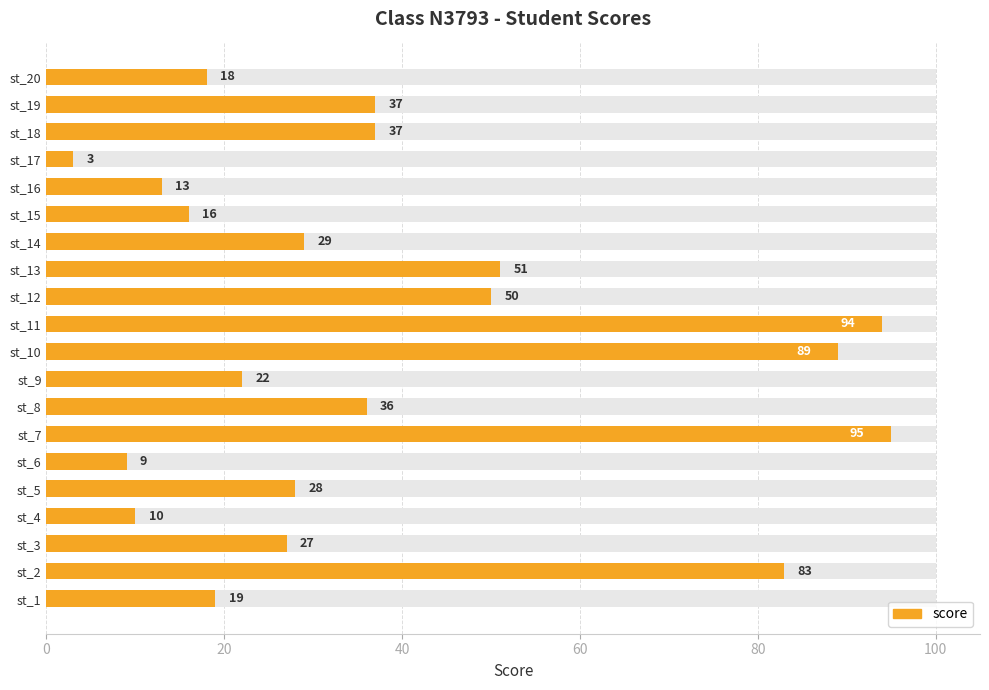

The value at st_6 is 9. True or false?

True